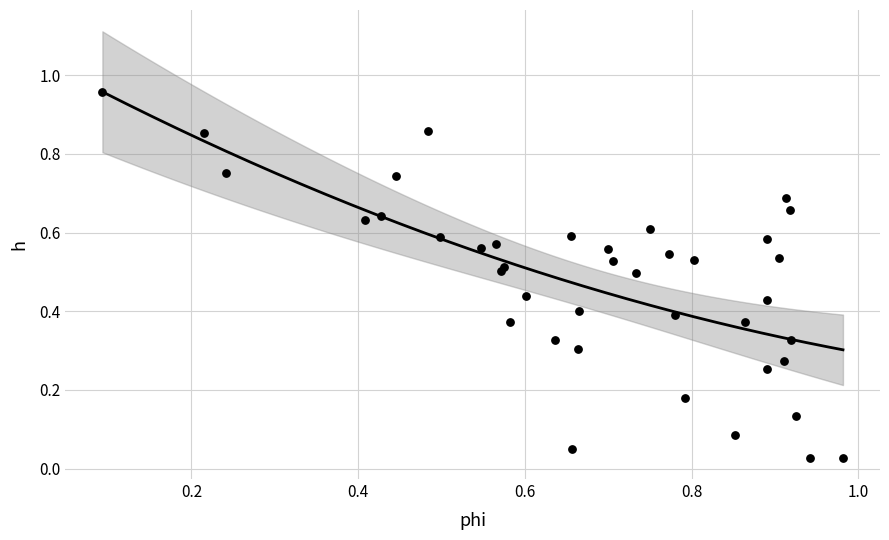

How many points are shown in the scatter plot?

40